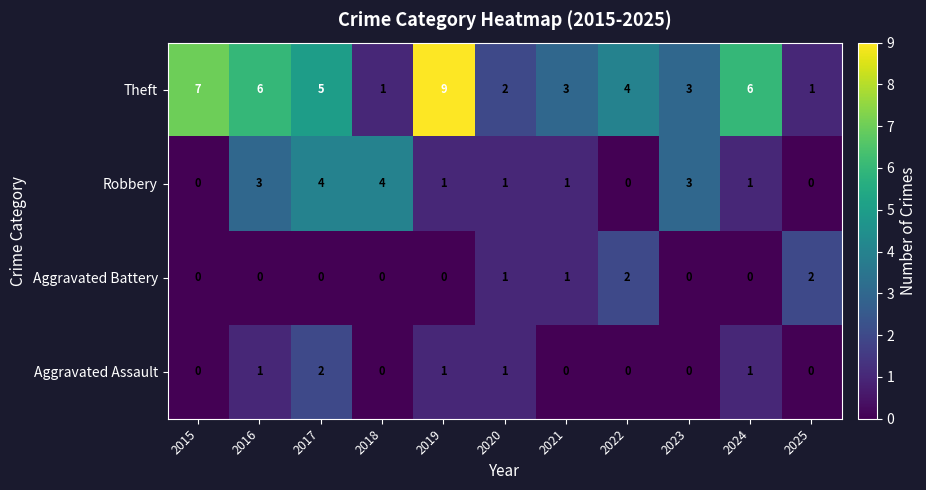

What is the greatest value displayed?

9